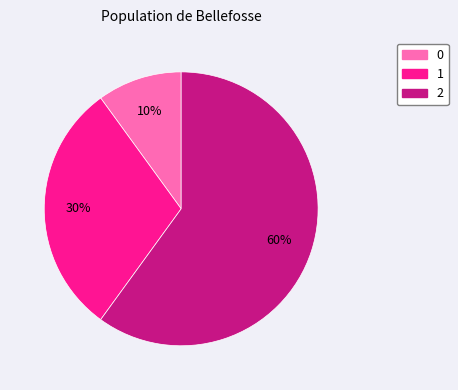

Is there any slice that represents more than half of the pie?

Yes